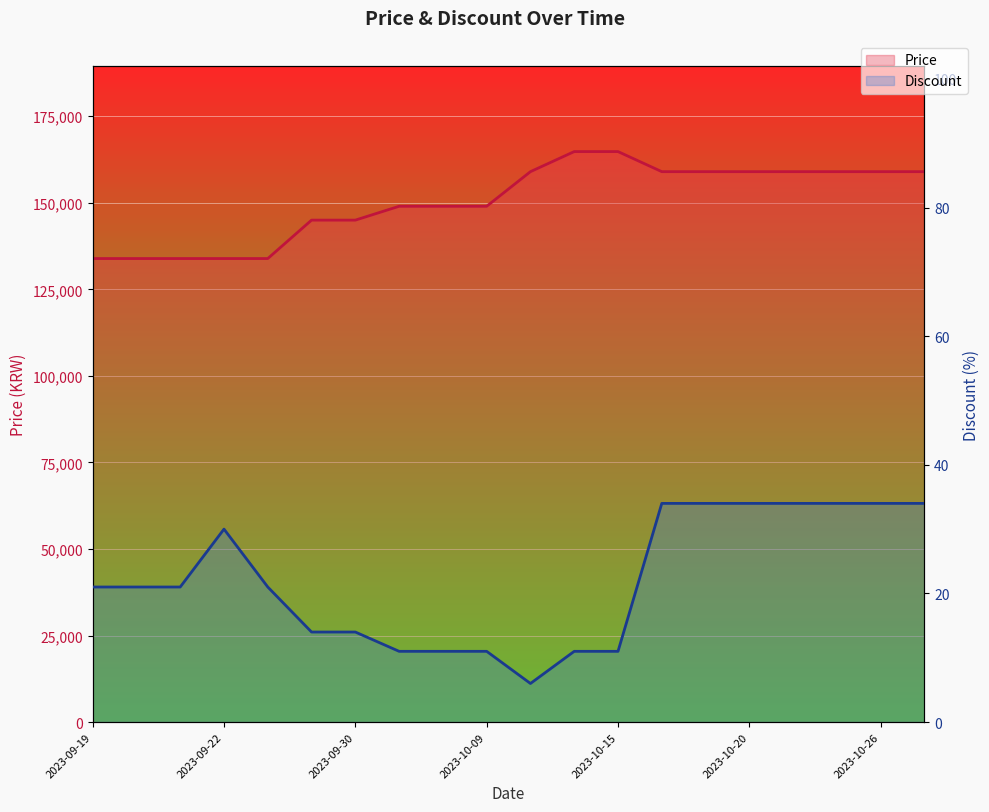

What is the label of the 16th point from the right?

2023-09-23